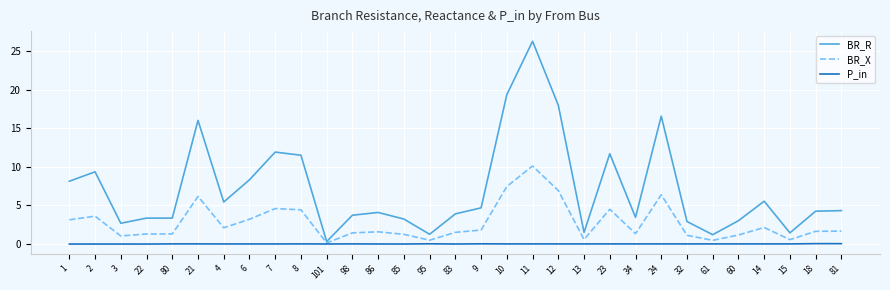

Count the number of categories in the chart.

31